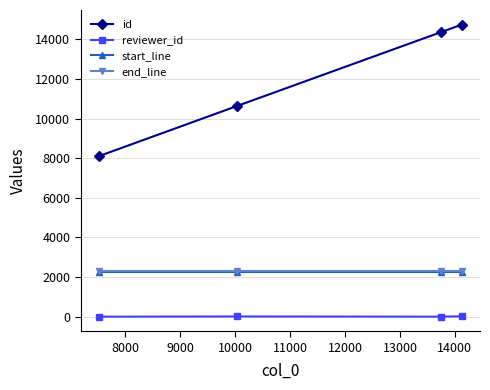

True or false: start_line has more than 1 interior local peaks.

False